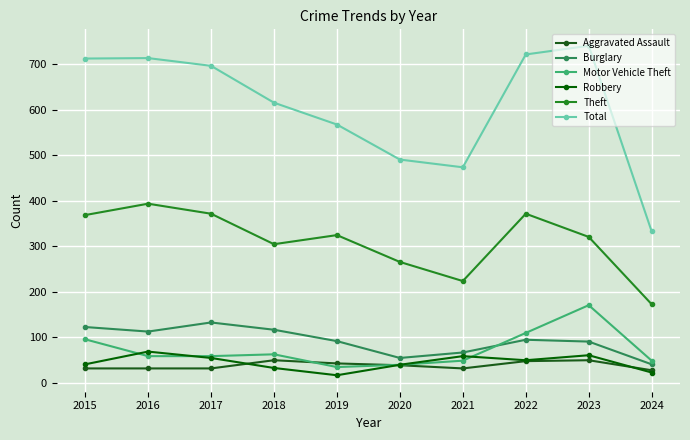

What is the sum of the Robbery values at 2024 and 2019?

40